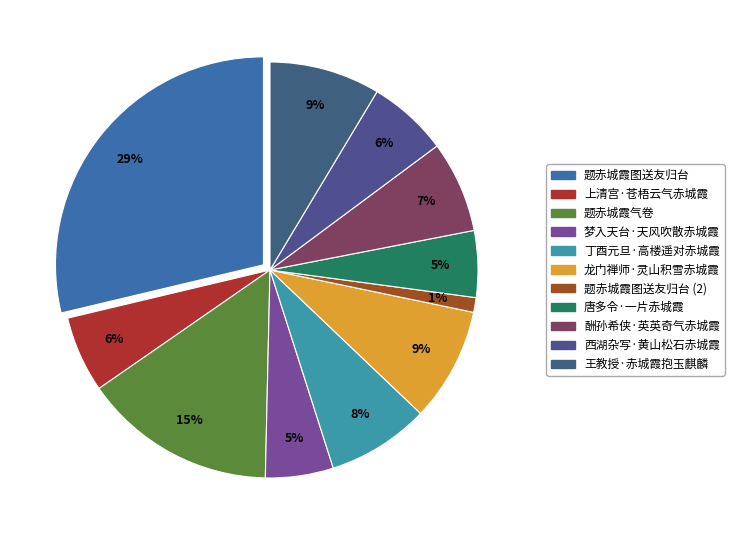

What is the largest slice in the pie chart?

题赤城霞图送友归台